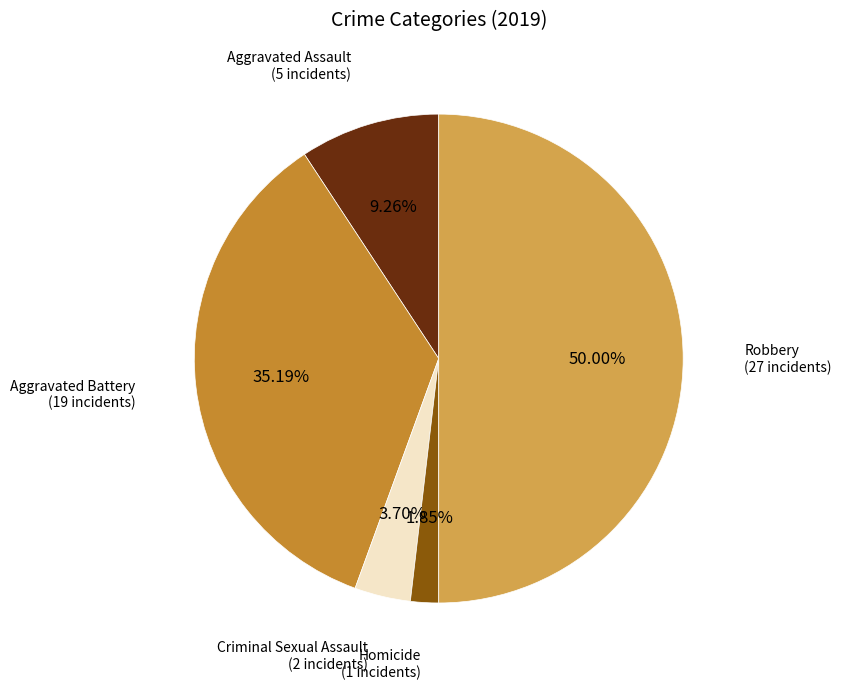

What is the largest slice in the pie chart?

Robbery